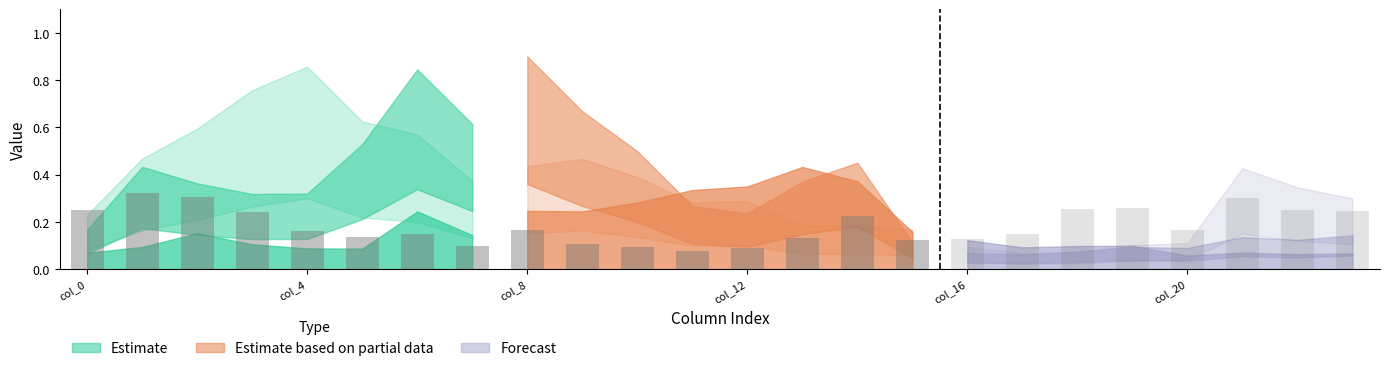

Reading right to left, what are all the values shown in this chart?

Row 0: col_23=0.1	col_22=0.1	col_21=0.1	col_20=0.1	col_19=0.1	col_18=0.1	col_17=0.1	col_16=0.1	col_15=0.1	col_14=0.5	col_13=0.4	col_12=0.2	col_11=0.3	col_10=0.5	col_9=0.7	col_8=0.9	col_7=0.6	col_6=0.8	col_5=0.5	col_4=0.3	col_3=0.3	col_2=0.4	col_1=0.4	col_0=0.2
Row 1: col_23=0.3	col_22=0.3	col_21=0.4	col_20=0.1	col_19=0.1	col_18=0.1	col_17=0.1	col_16=0.1	col_15=0.2	col_14=0.2	col_13=0.2	col_12=0.3	col_11=0.3	col_10=0.4	col_9=0.5	col_8=0.4	col_7=0.4	col_6=0.6	col_5=0.6	col_4=0.9	col_3=0.8	col_2=0.6	col_1=0.5	col_0=0.2
Row 2: col_23=0.1	col_22=0.1	col_21=0.1	col_20=0.1	col_19=0.2	col_18=0.2	col_17=0.2	col_16=0.2	col_15=0.3	col_14=0.7	col_13=0.9	col_12=0.7	col_11=0.7	col_10=0.6	col_9=0.5	col_8=0.5	col_7=0.3	col_6=0.5	col_5=0.2	col_4=0.2	col_3=0.2	col_2=0.3	col_1=0.2	col_0=0.1
Row 3: col_23=0.4	col_22=0.4	col_21=0.5	col_20=0.3	col_19=0.4	col_18=0.4	col_17=0.2	col_16=0.2	col_15=0.2	col_14=0.4	col_13=0.2	col_12=0.2	col_11=0.1	col_10=0.2	col_9=0.2	col_8=0.3	col_7=0.2	col_6=0.2	col_5=0.2	col_4=0.3	col_3=0.4	col_2=0.5	col_1=0.5	col_0=0.4